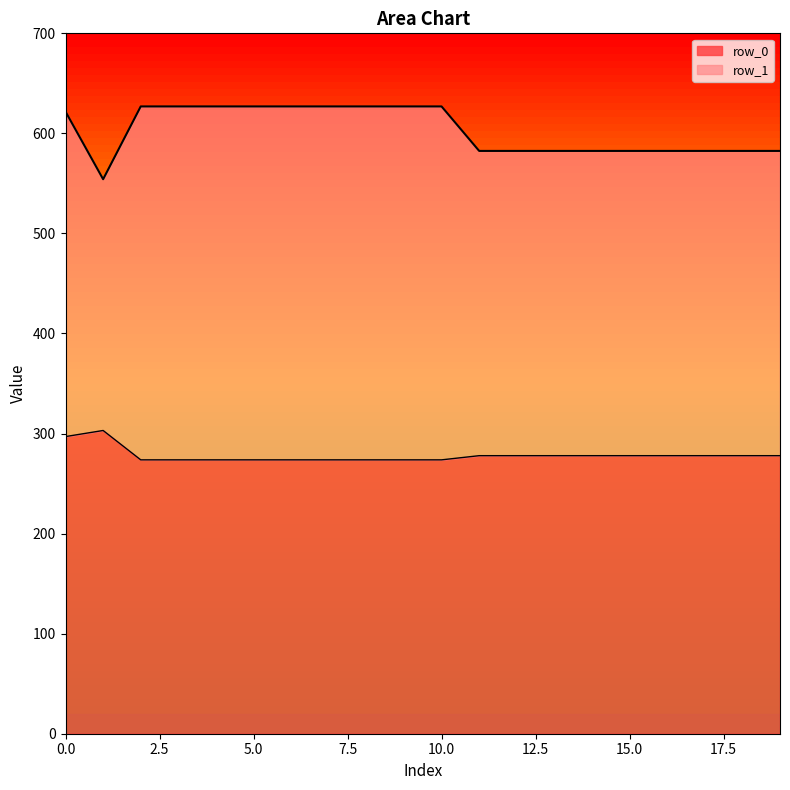

Where is the first local maximum for row_0?

1